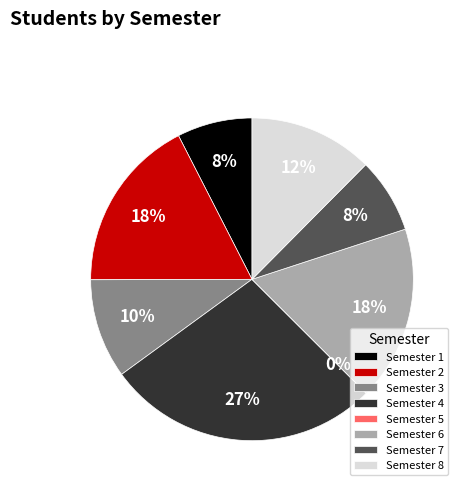

The 2 slice represents 4% of the pie. True or false?

False